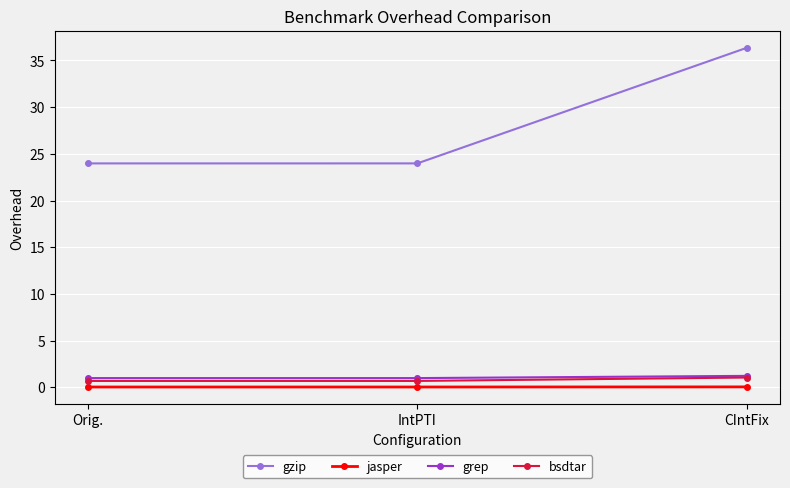

What is the maximum value for grep?

1.2